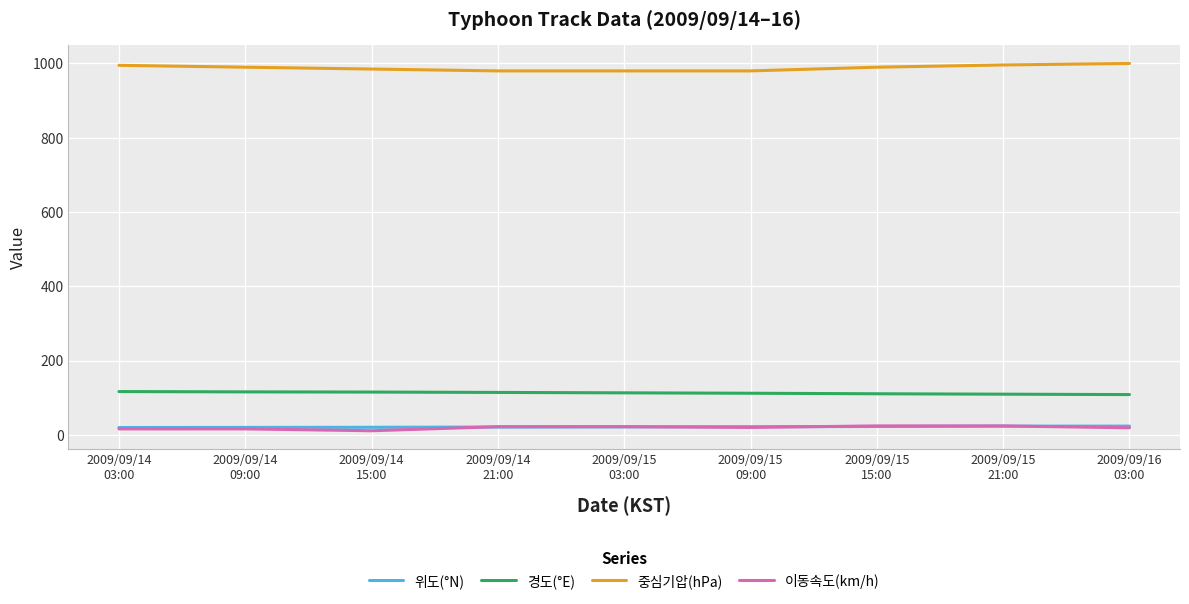

Which series has the largest total across all categories?

중심기압(hPa)